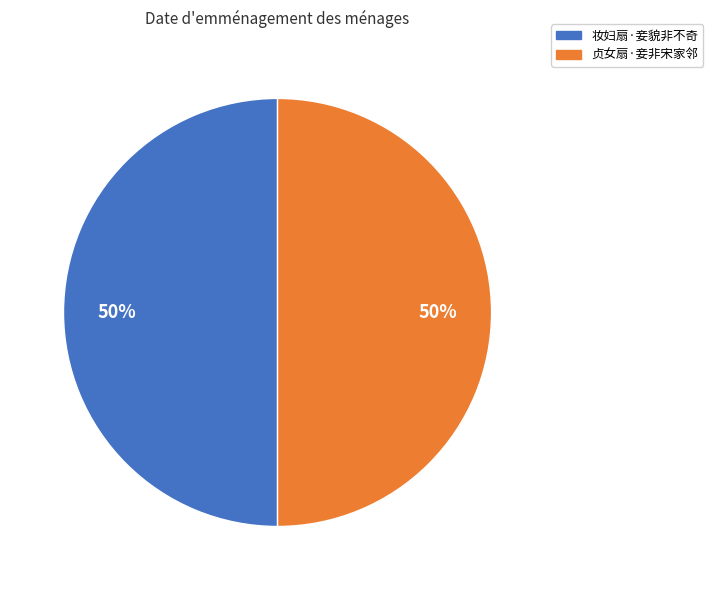

Combined, do 贞女扇·妾非宋家邻 and 妆妇扇·妾貌非不奇 account for over 50%?

Yes